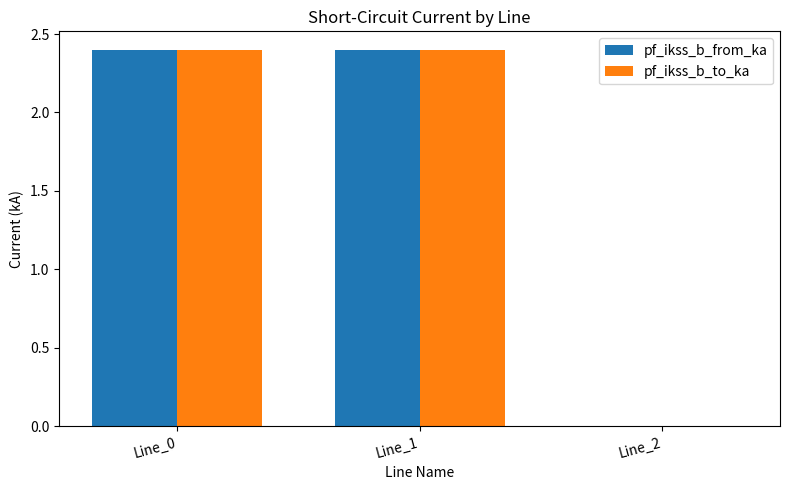

Are the bars grouped side by side (vs. stacked)?

Yes